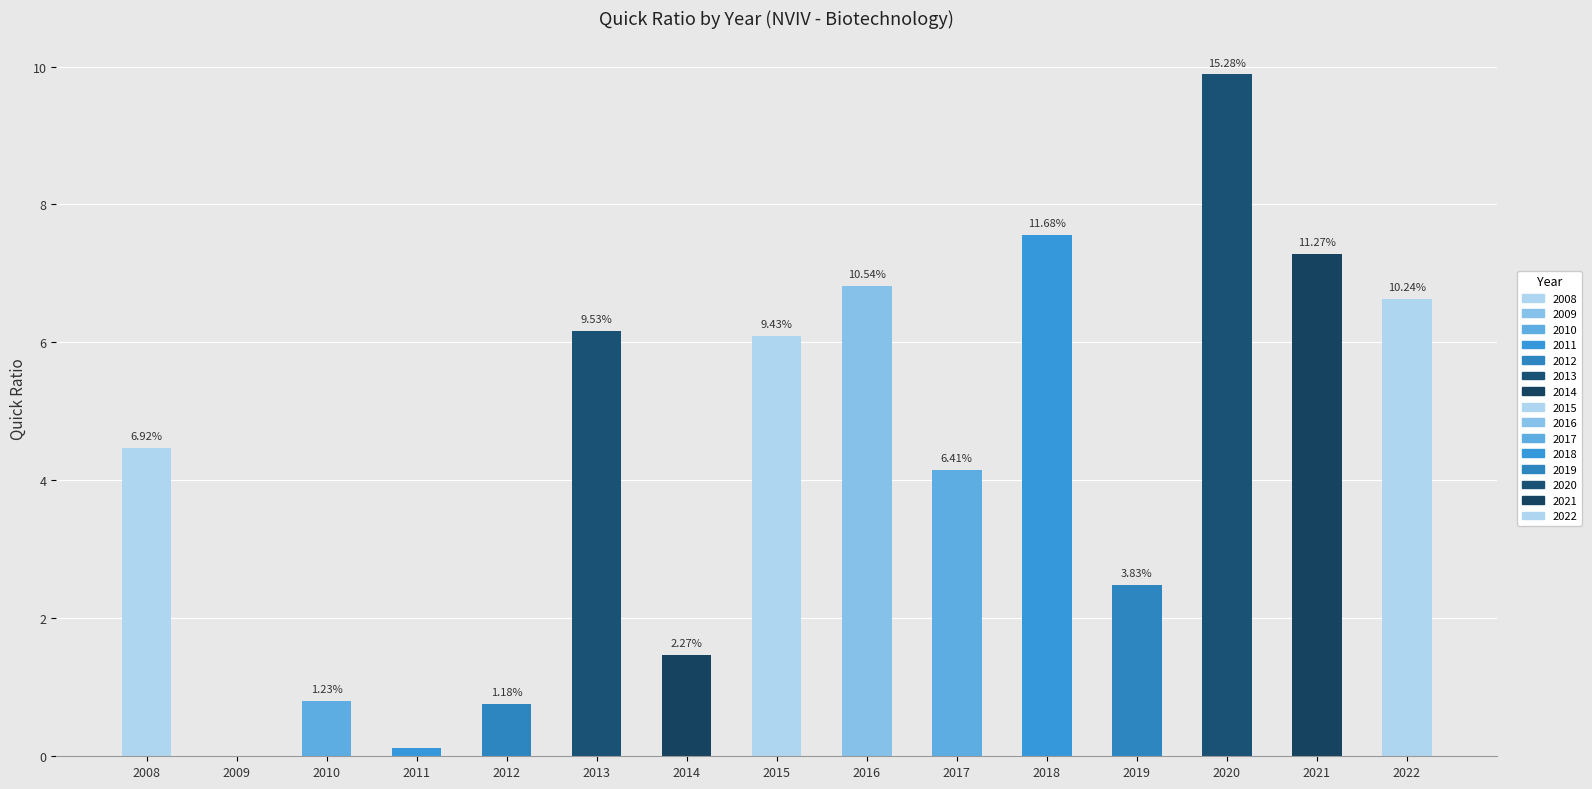

List the labels in order of value, largest first.

2020, 2018, 2021, 2016, 2022, 2013, 2015, 2008, 2017, 2019, 2014, 2010, 2012, 2011, 2009